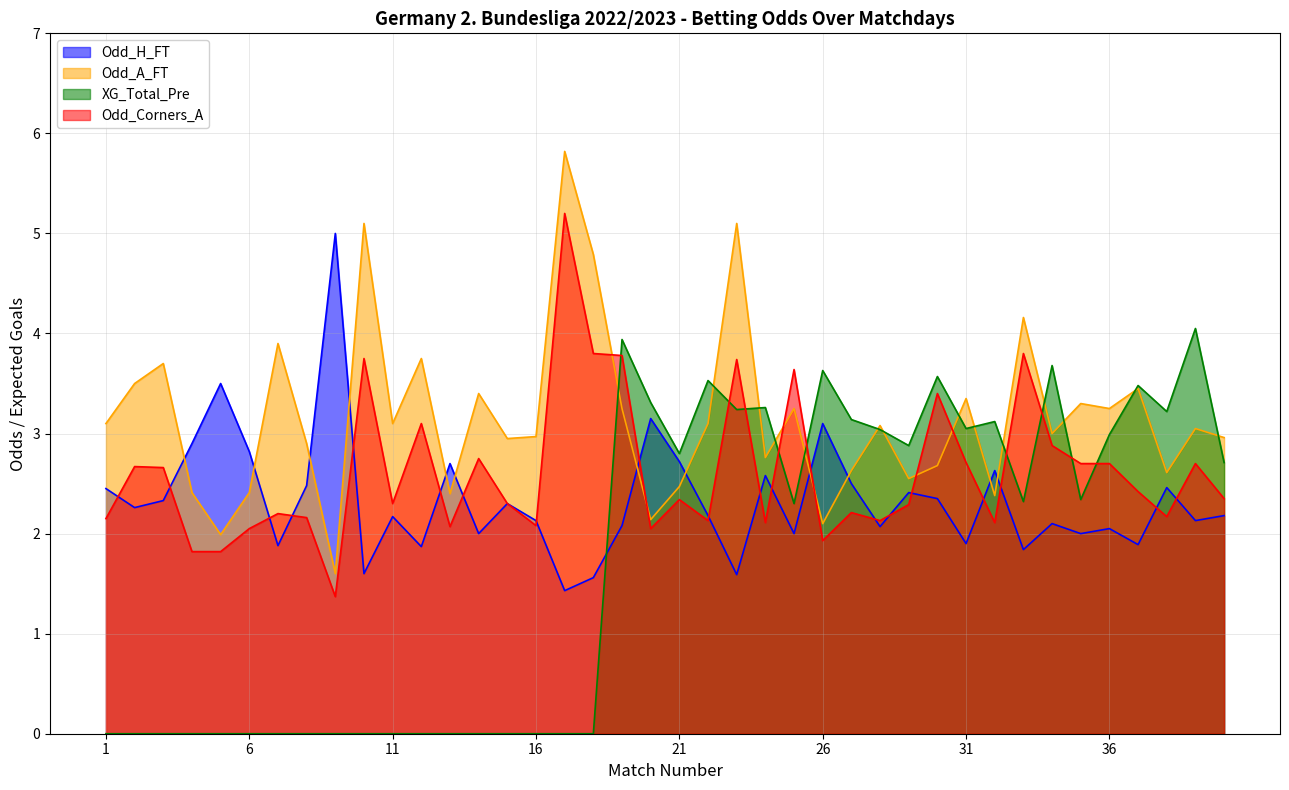

At how many categories does at least one series exceed 0?

40